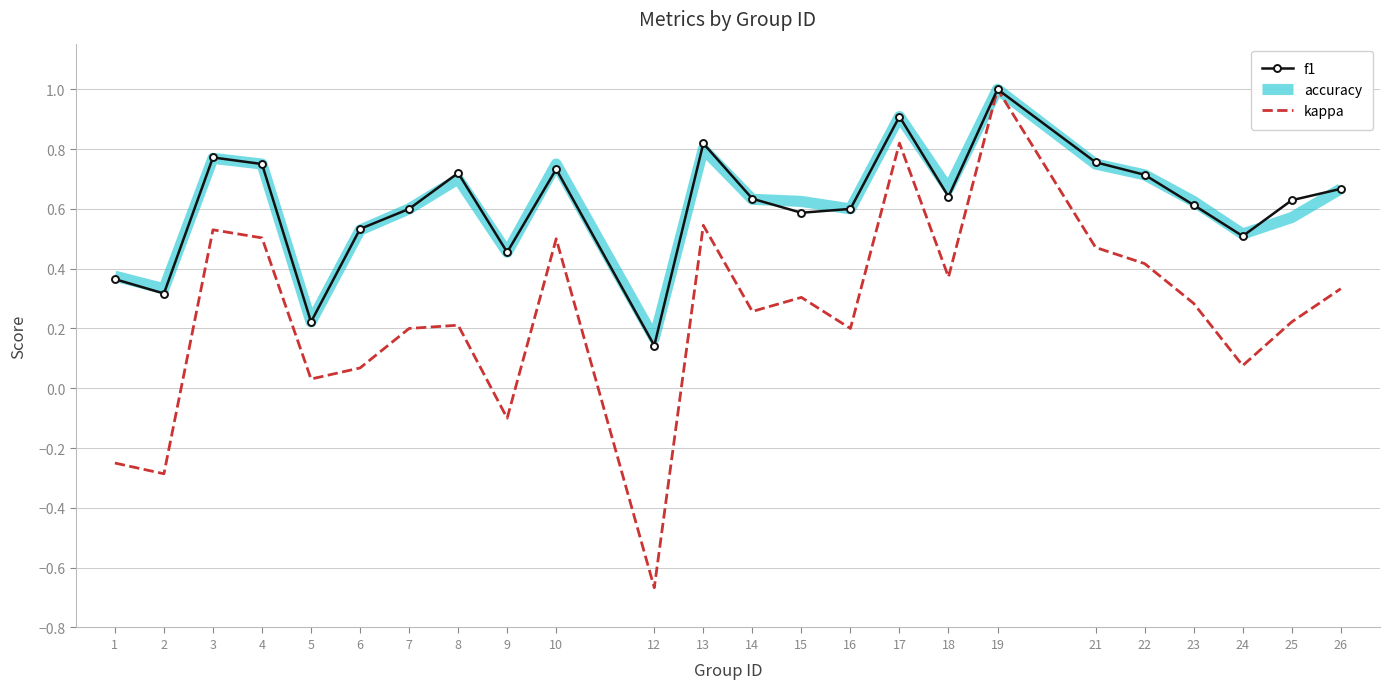

Where is the first local minimum for f1?

2